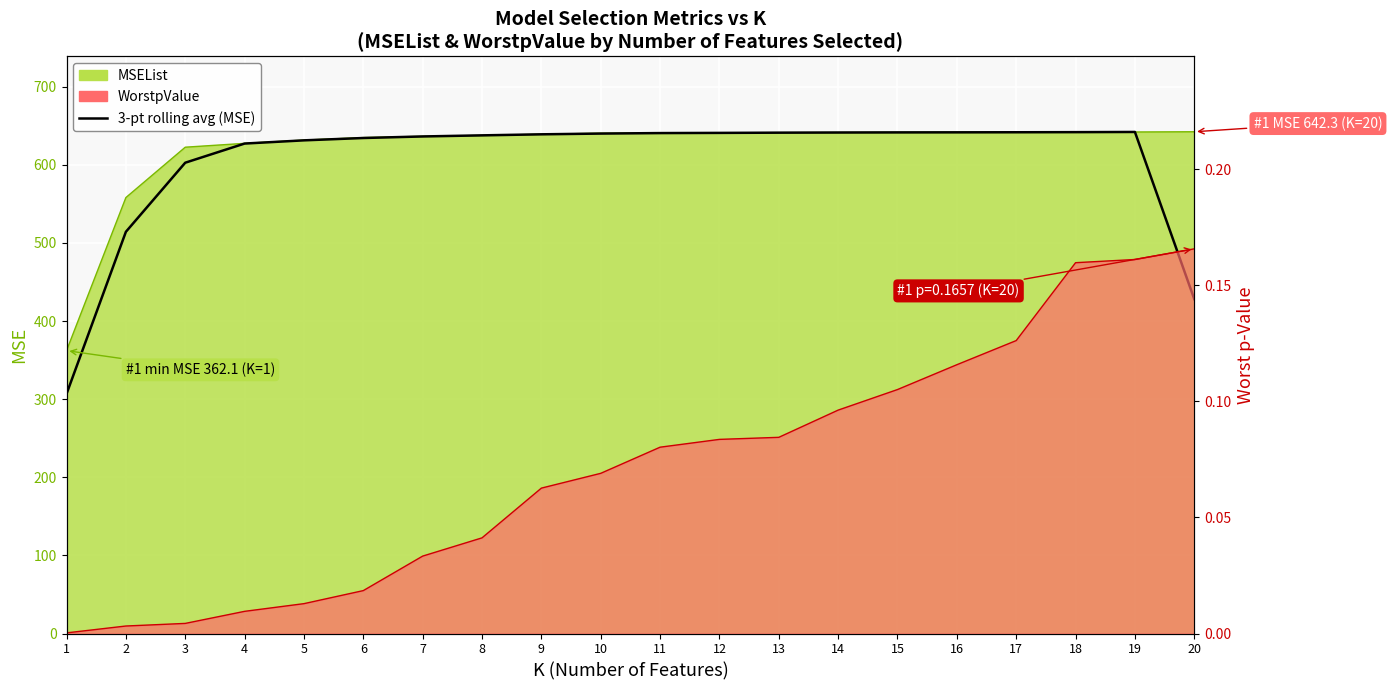

How many lines are shown in the chart?

1